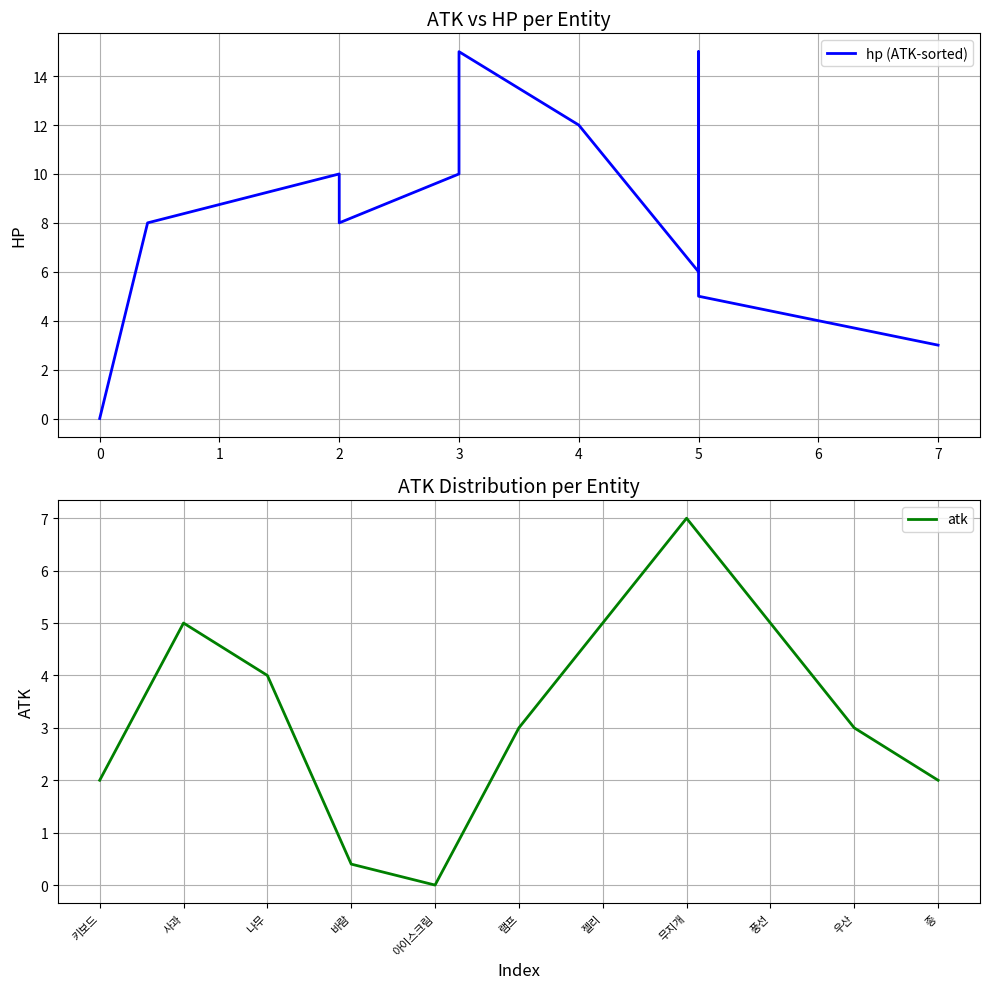

Which series has the largest total across all categories?

hp (ATK-sorted)